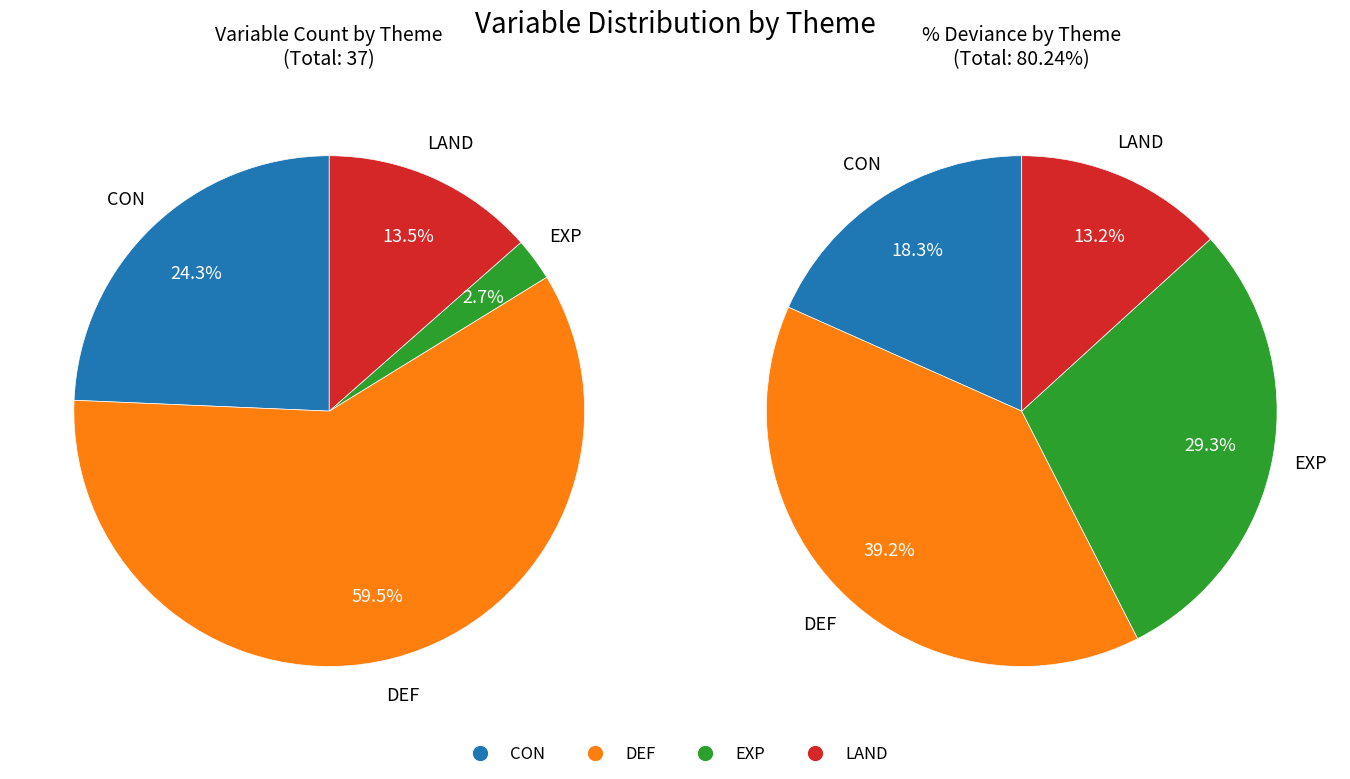

To the nearest percent, what is the difference between the largest and smallest slice percentages?

26%